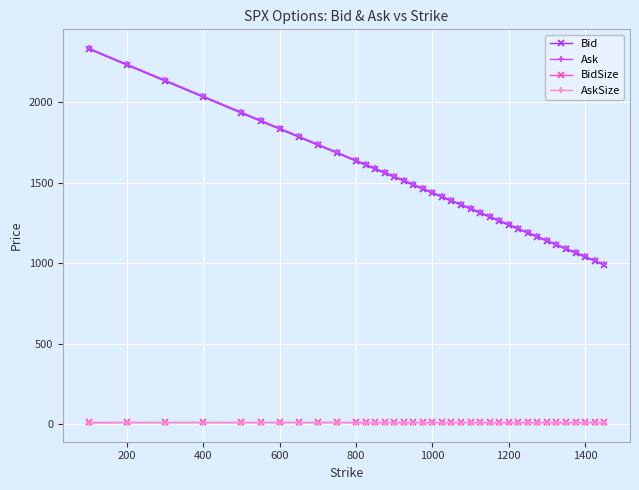

How many values in the AskSize series are below 10?

1